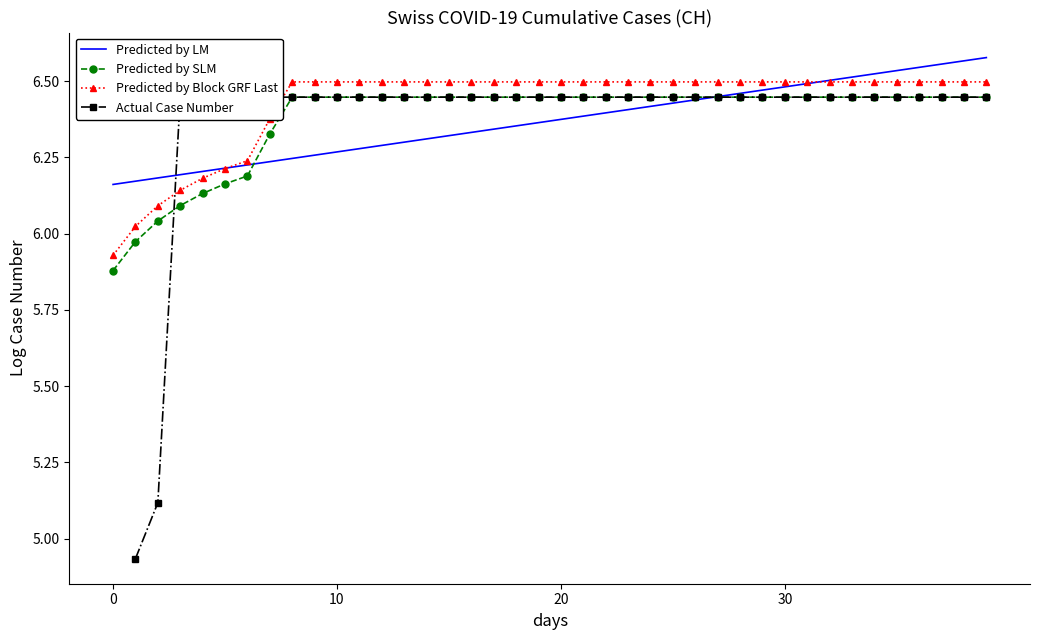

True or false: Predicted by Block GRF Last and Predicted by SLM cross at least once.

False